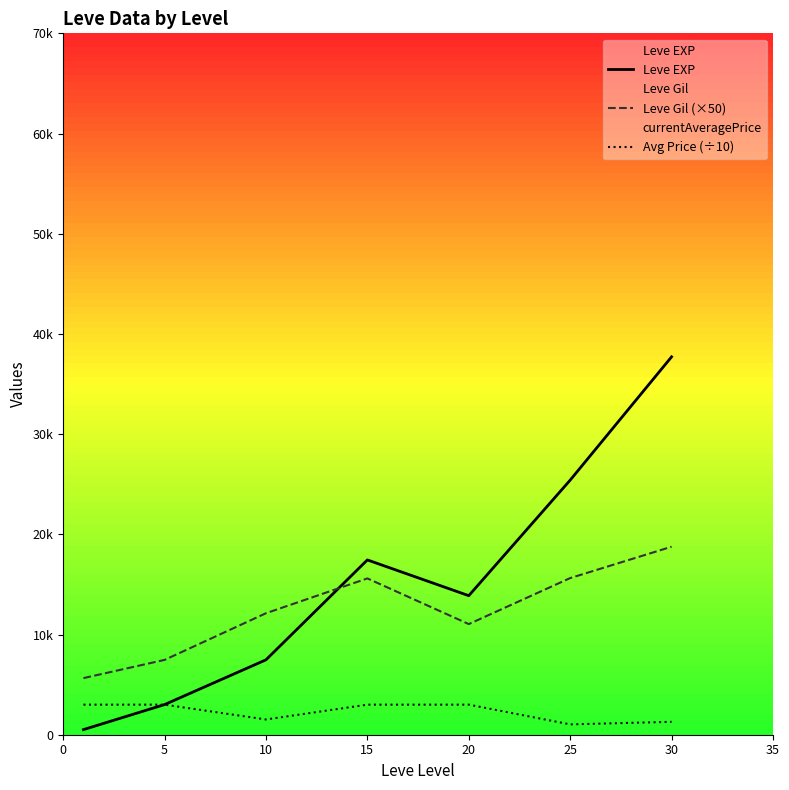

Is the value of Leve Gil (×50) at 0 greater than the value of Avg Price (÷10) at 20?

Yes